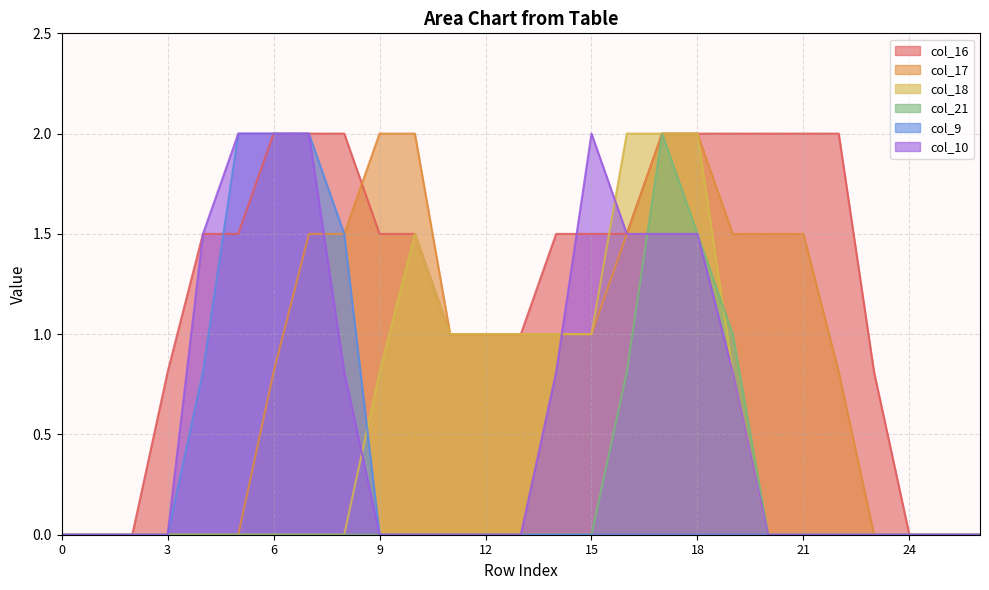

What is the sum of all col_18 values?

14.1